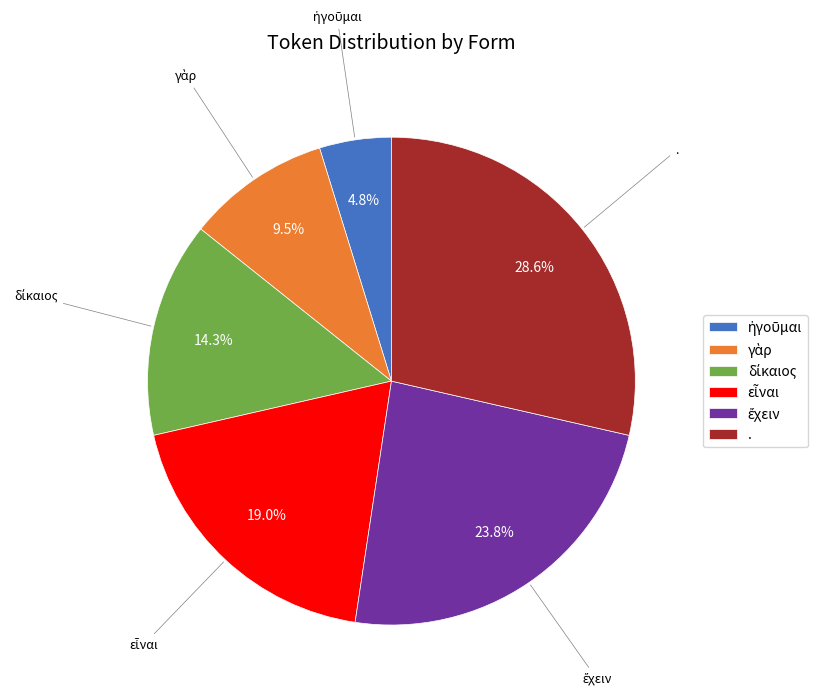

Is there any slice that represents more than half of the pie?

No